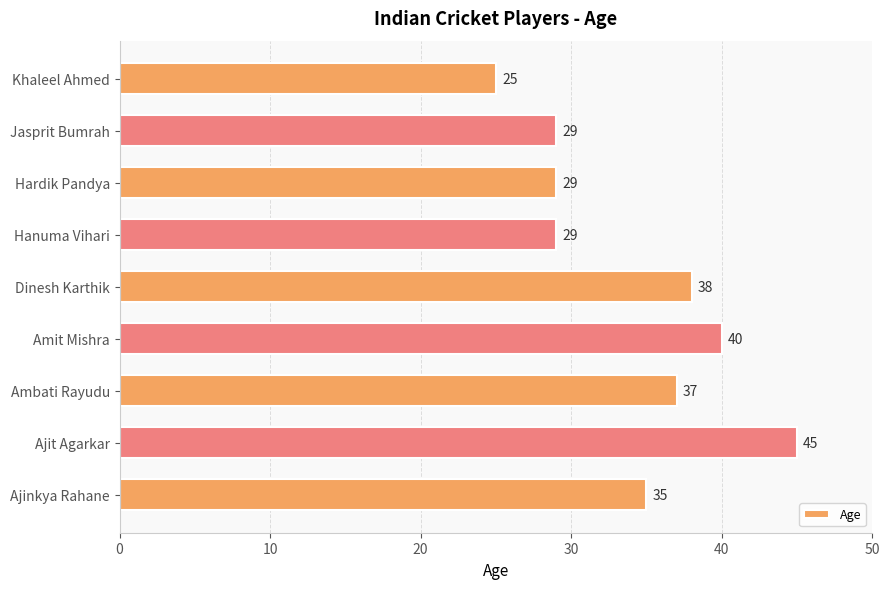

At which label is the value closest to 35?

Ajinkya Rahane